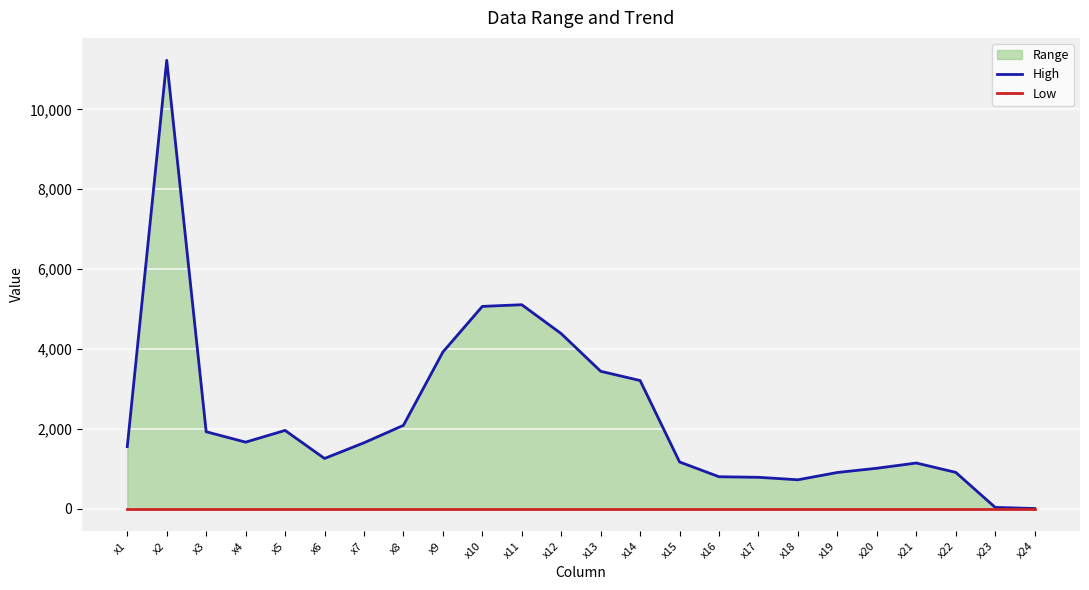

What value does the High series have at x8?

2084